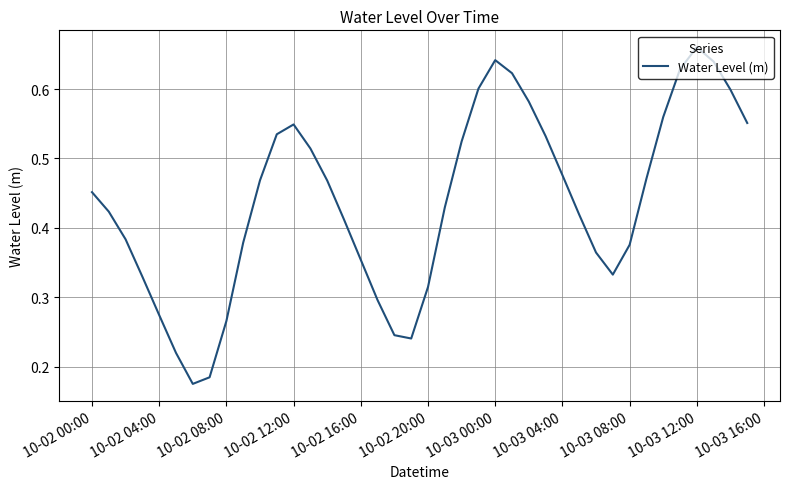

Does the chart have visible grid lines?

Yes